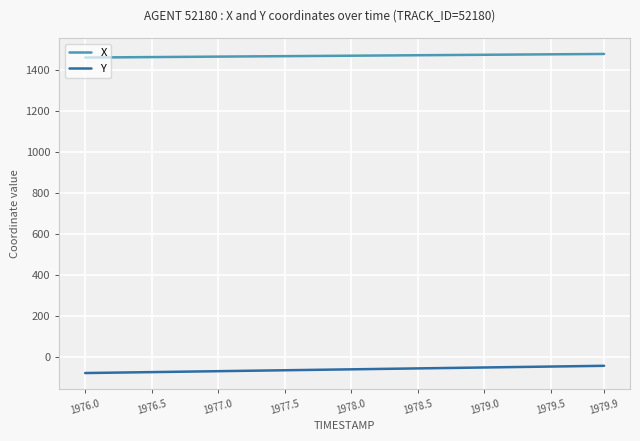

List the series in order of their overall mean, highest first.

X, Y